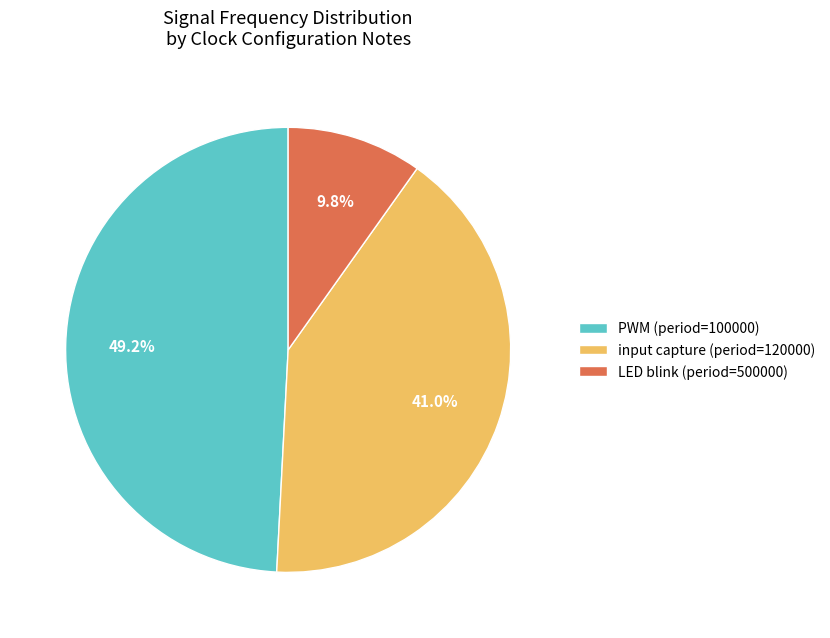

Is there a majority slice in this chart?

No